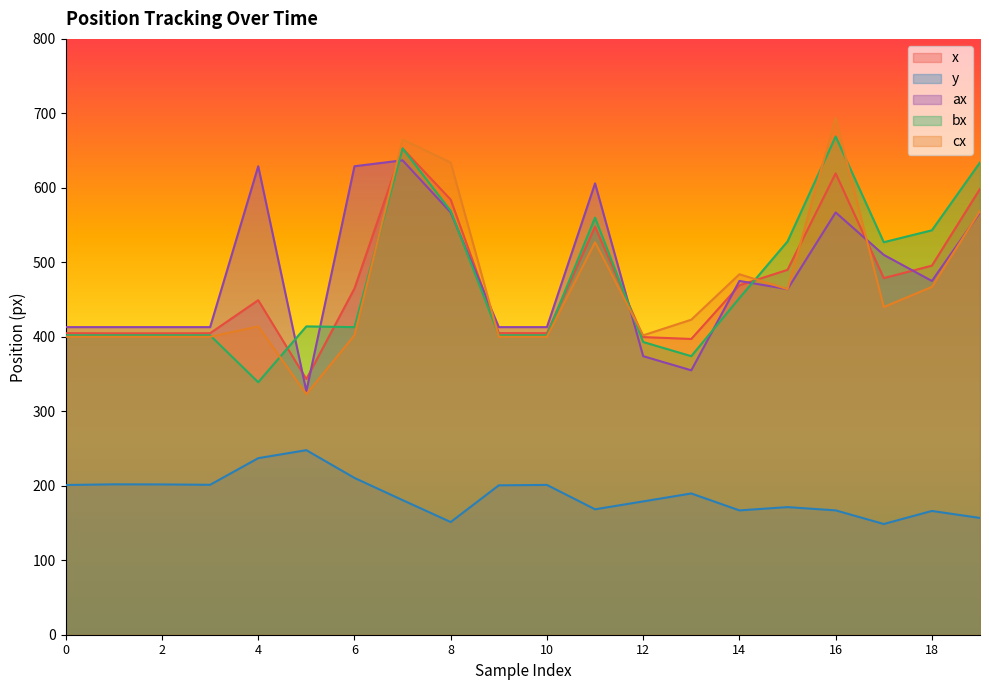

What is the difference between the ax values at 3 and 17?

97.0